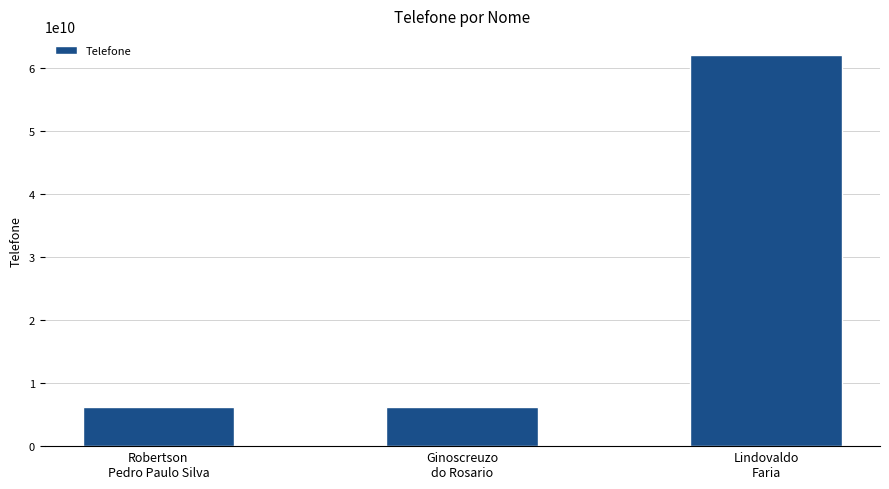

Approximately how many times larger is the value at Robertson
Pedro Paulo Silva compared to Lindovaldo
Faria?

0.1